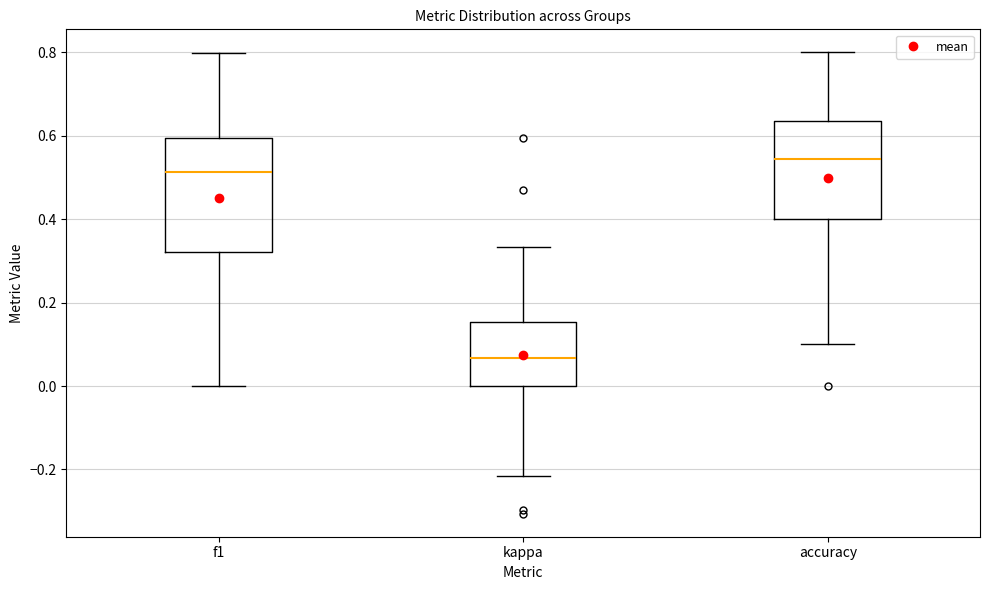

Reading left to right, read every box against the y-axis: the position of its median line, the range the box covers, and the ends of its whiskers. The values are not printed on the chart, so give them approximately, as read against the axis.

f1: median 0.52, box 0.32 to 0.60, whiskers 0.00 to 0.80
kappa: median 0.06, box 0.00 to 0.16, whiskers -0.22 to 0.34
accuracy: median 0.54, box 0.40 to 0.64, whiskers 0.10 to 0.80